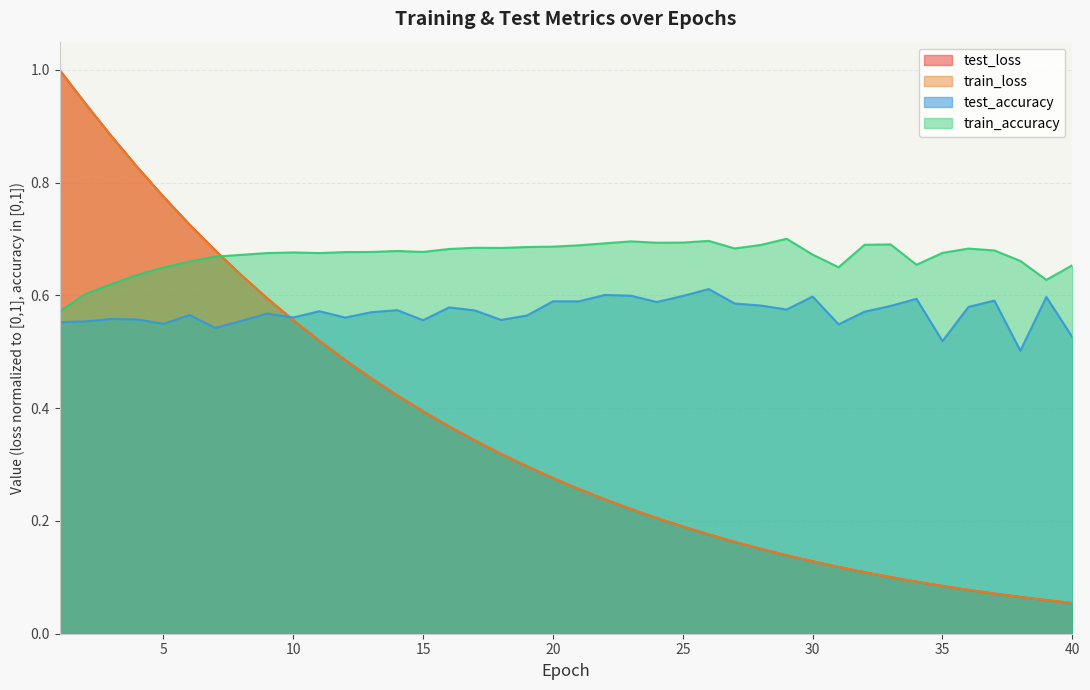

Between 9 and 23, which series saw the biggest shift?

test_loss